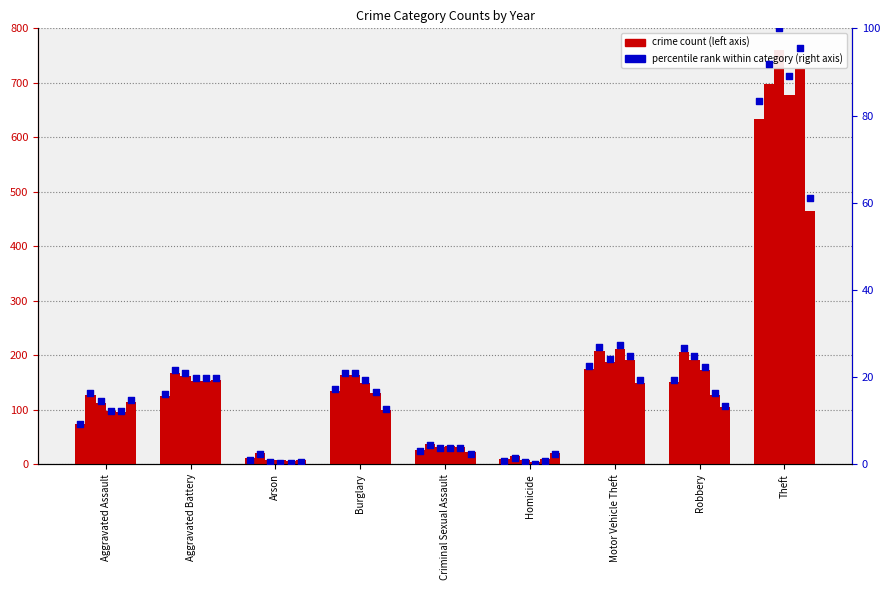

At which category is the sum across all series the highest?

Theft